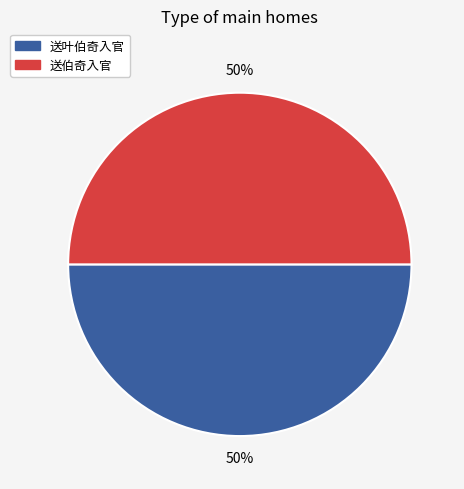

How many segments does this pie chart have?

2